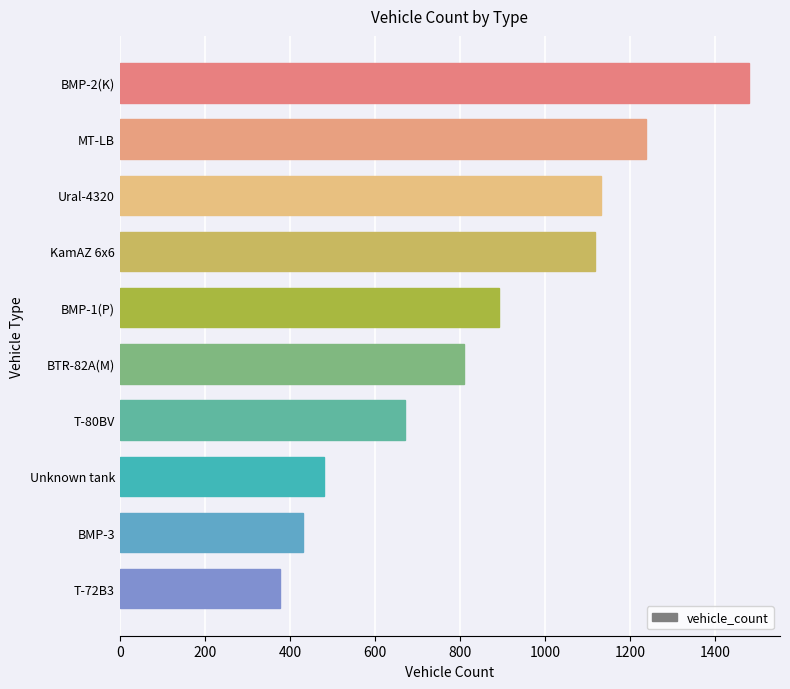

What is the label of the 9th bar from the top?

BMP-3